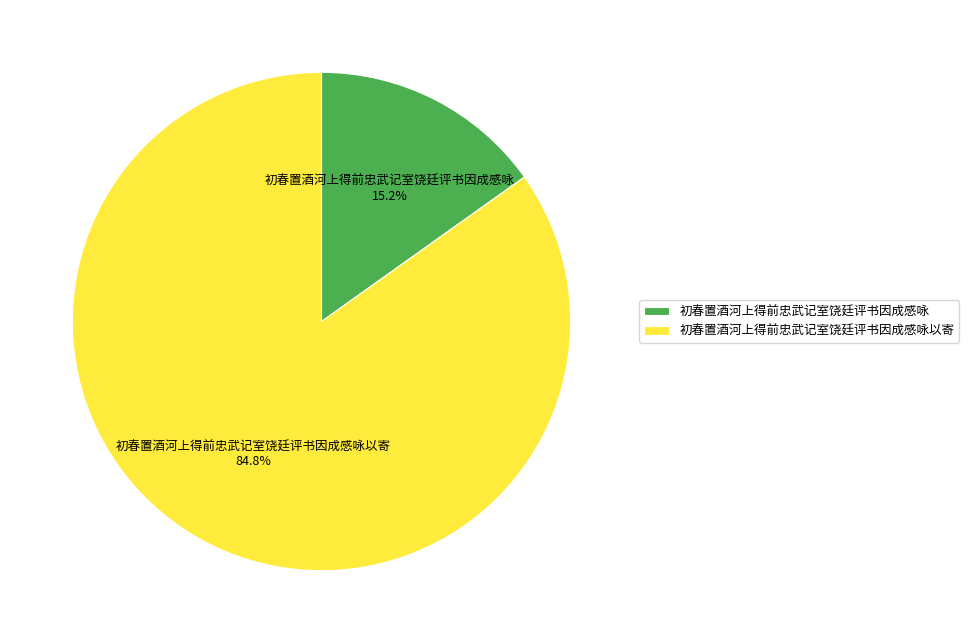

Rank the categories by value from highest to lowest.

初春置酒河上得前忠武记室饶廷评书因成感咏以寄, 初春置酒河上得前忠武记室饶廷评书因成感咏